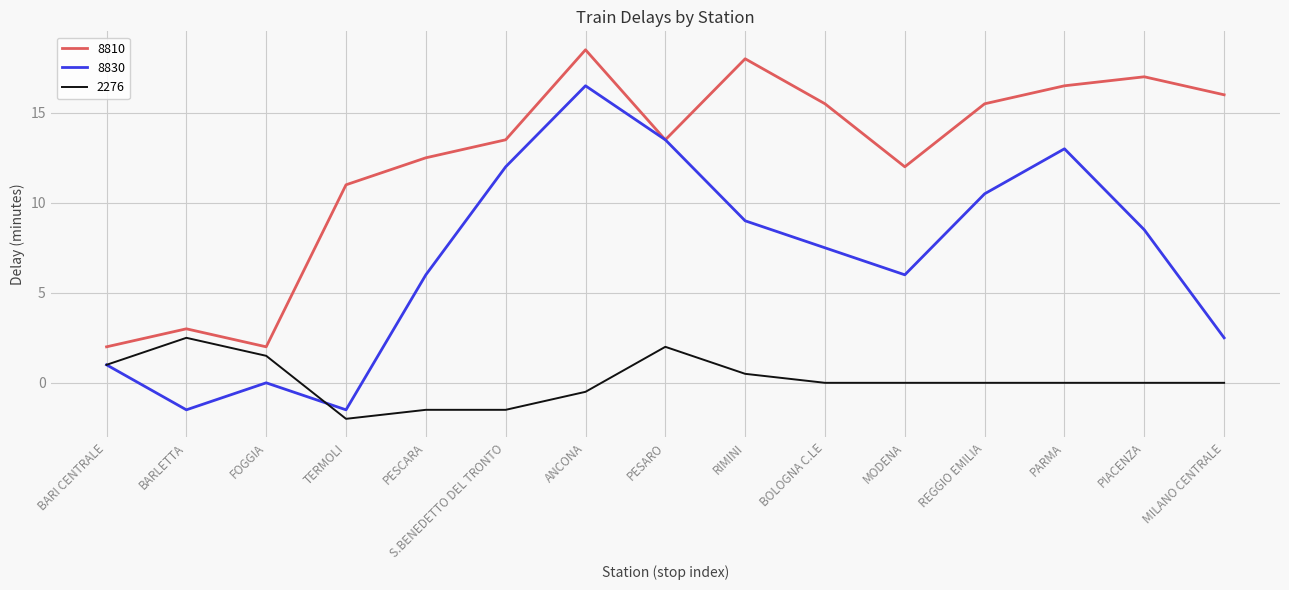

What value does the 8810 series have at TERMOLI?

11.0